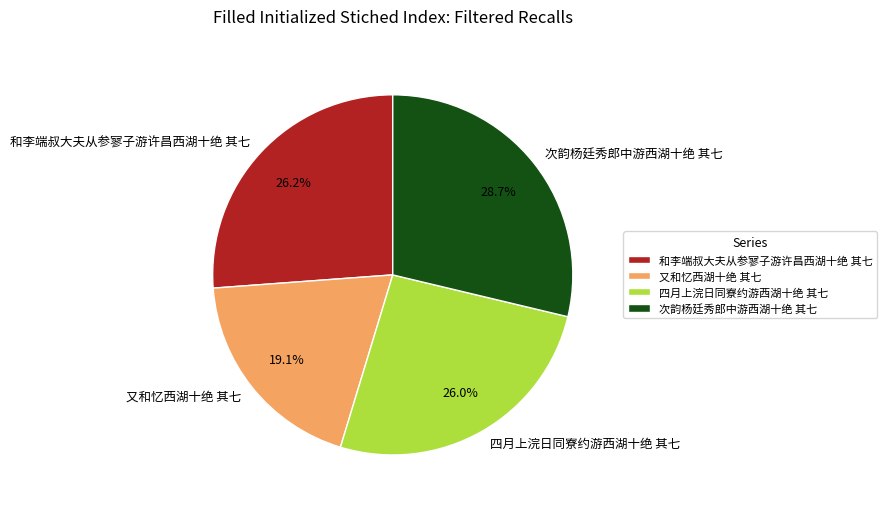

To the nearest percent, what is the average slice percentage?

25%